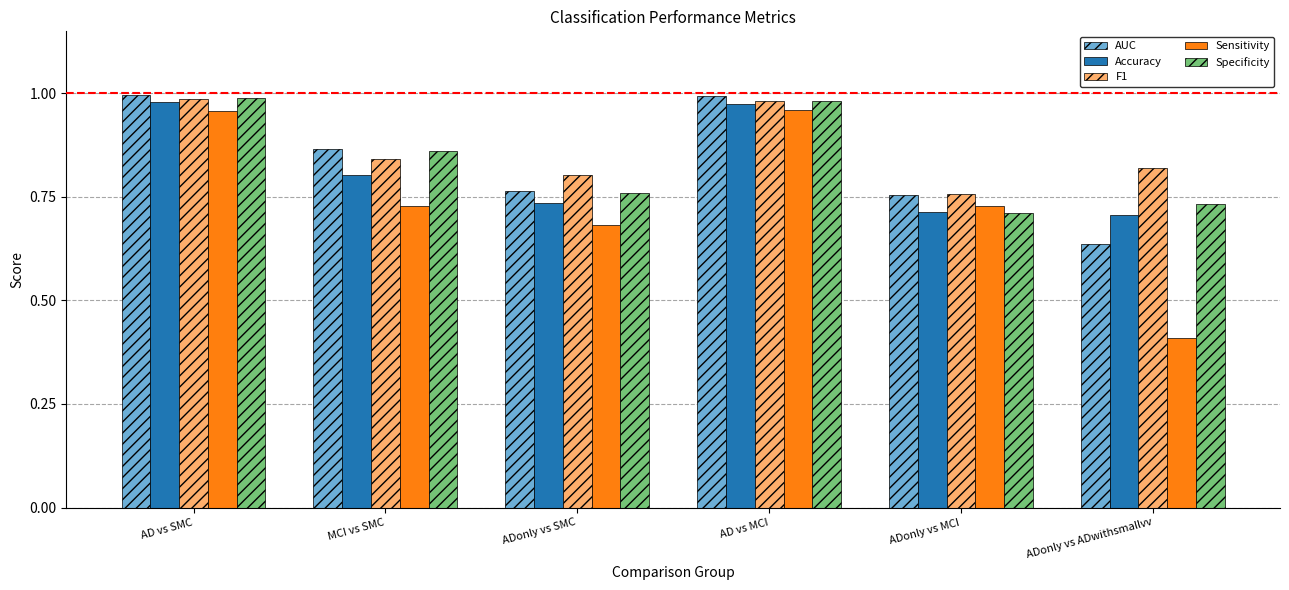

Which category has the lowest value across all series?

ADonly vs ADwithsmallvv